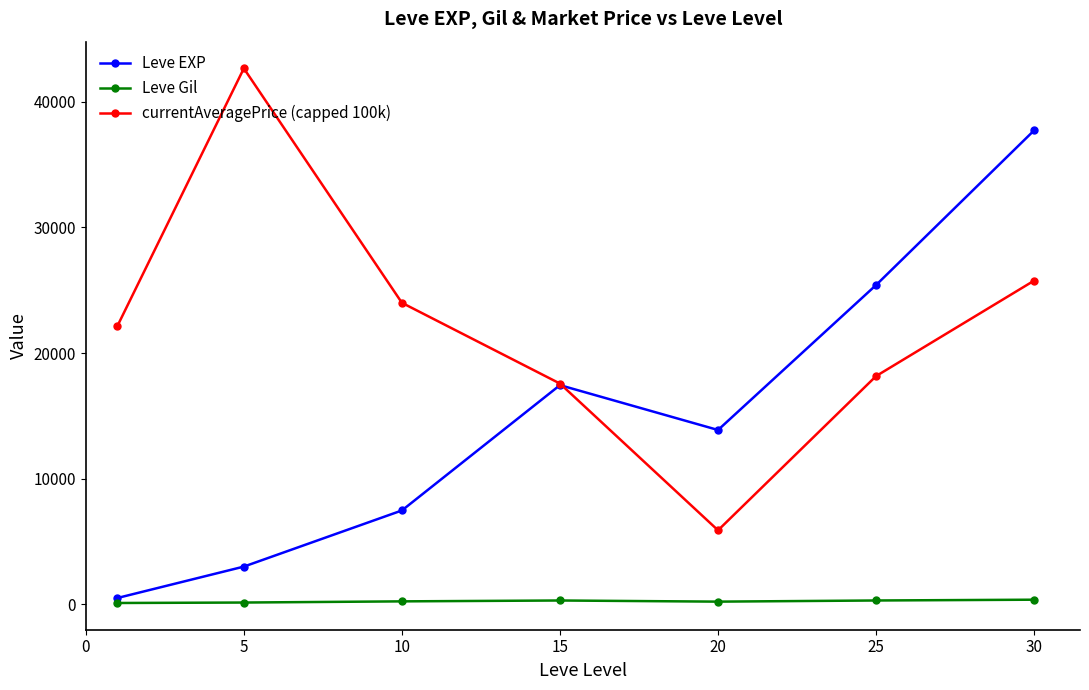

What is the difference between the second highest and second lowest values in the currentAveragePrice (capped 100k) series?

8192.1